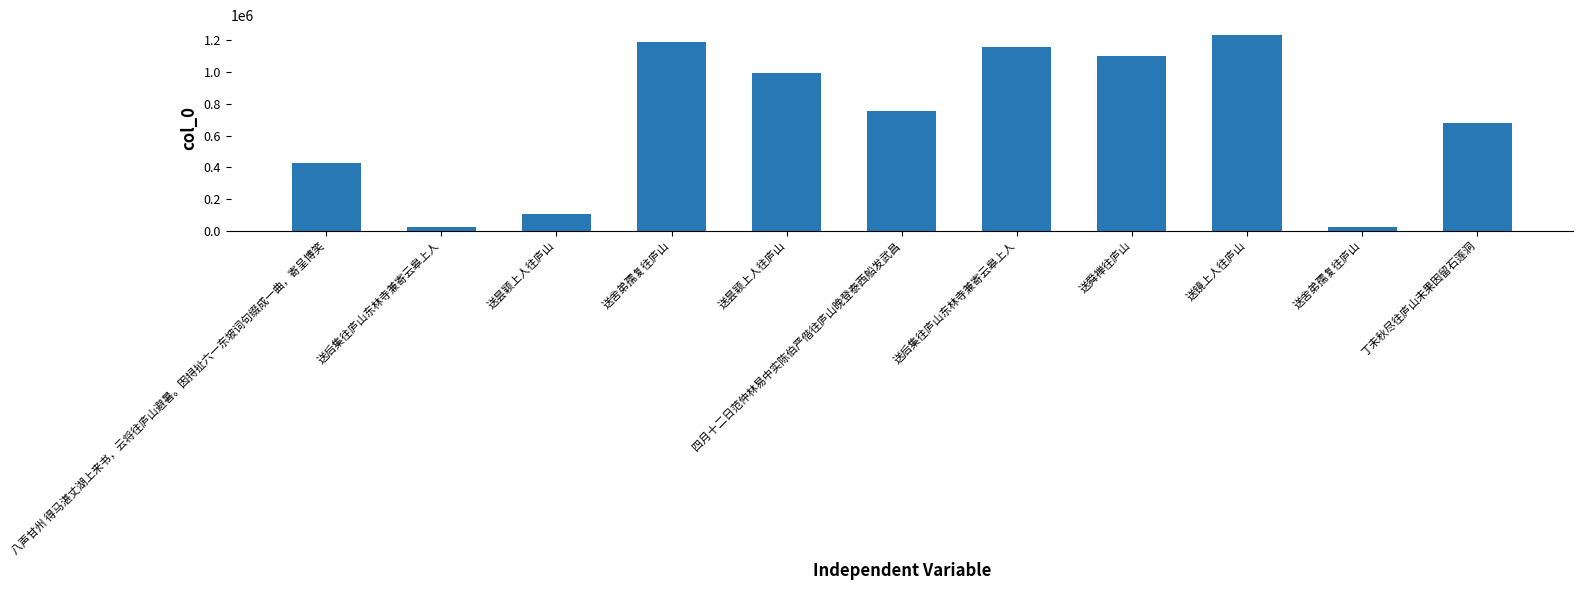

At which category does the chart reach its peak across all series?

送镜上人往庐山